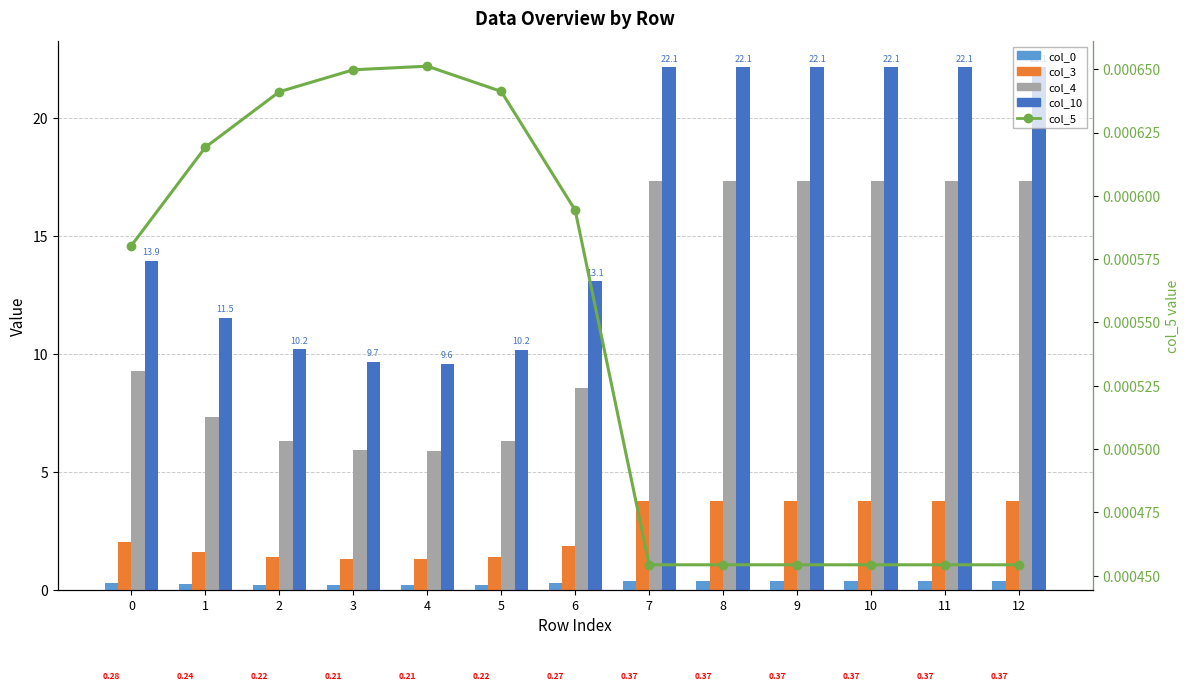

What is the maximum value shown in the chart?

22.1